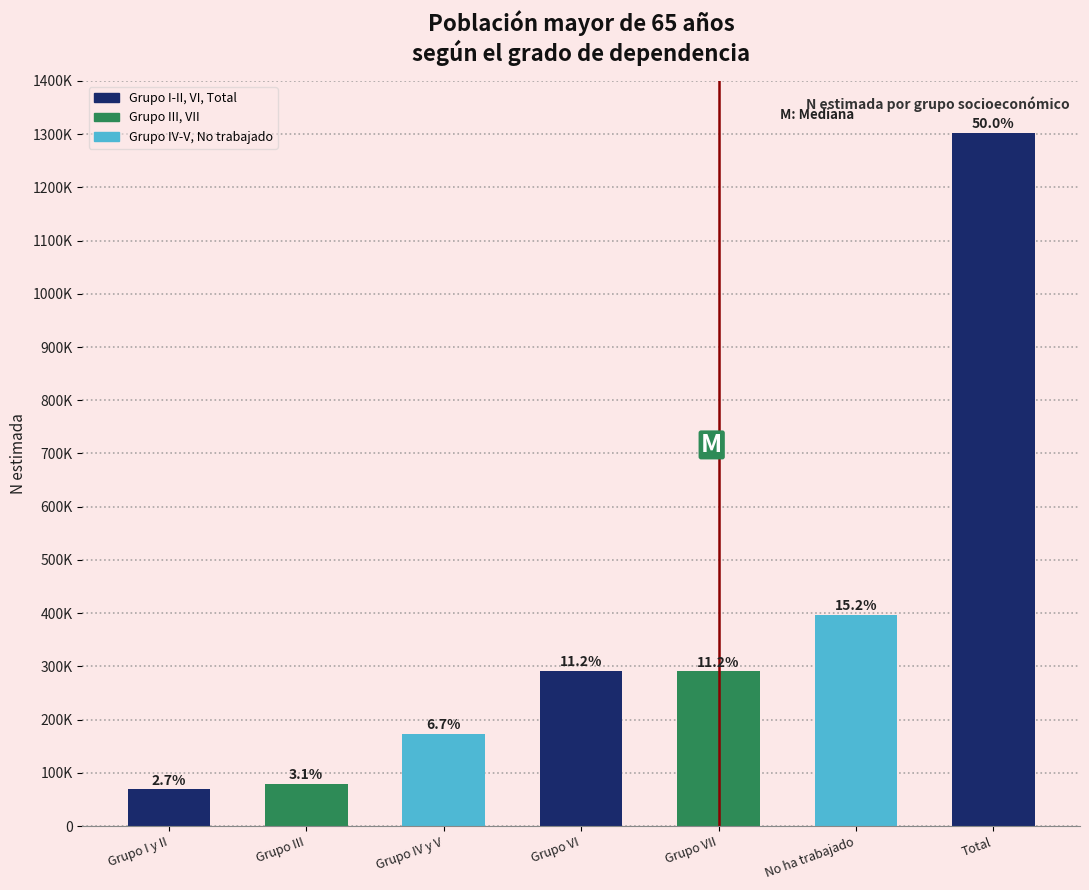

Are the bars horizontal?

No